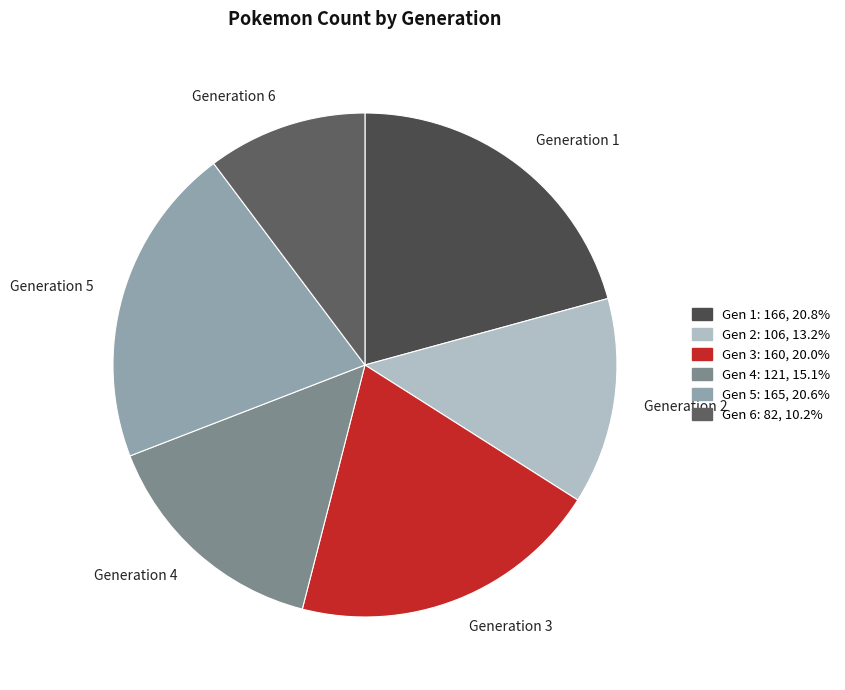

Is it true that Generation 1 is 9% of the pie?

False